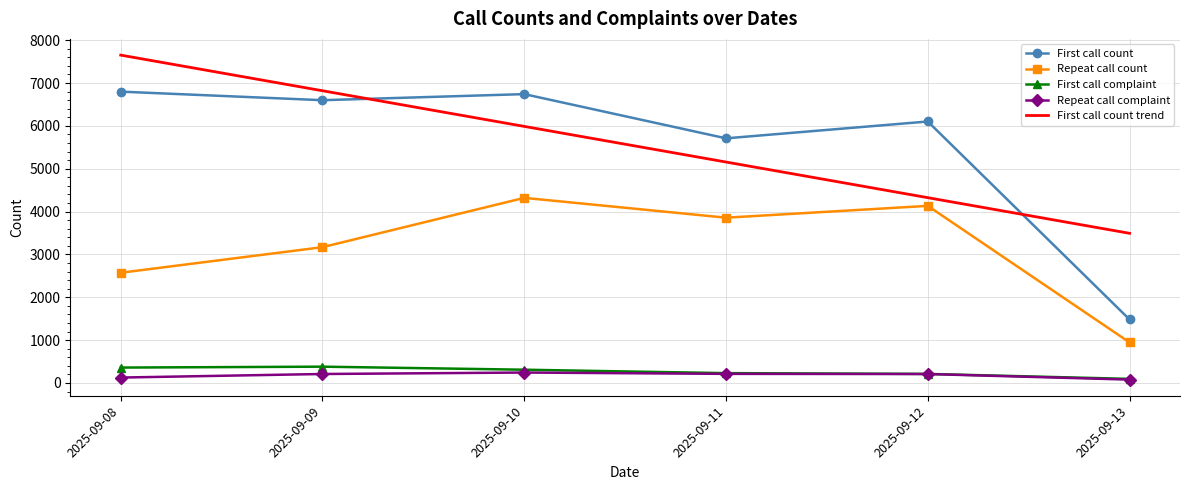

What is the total value across all series at 2025-09-11?

15162.9